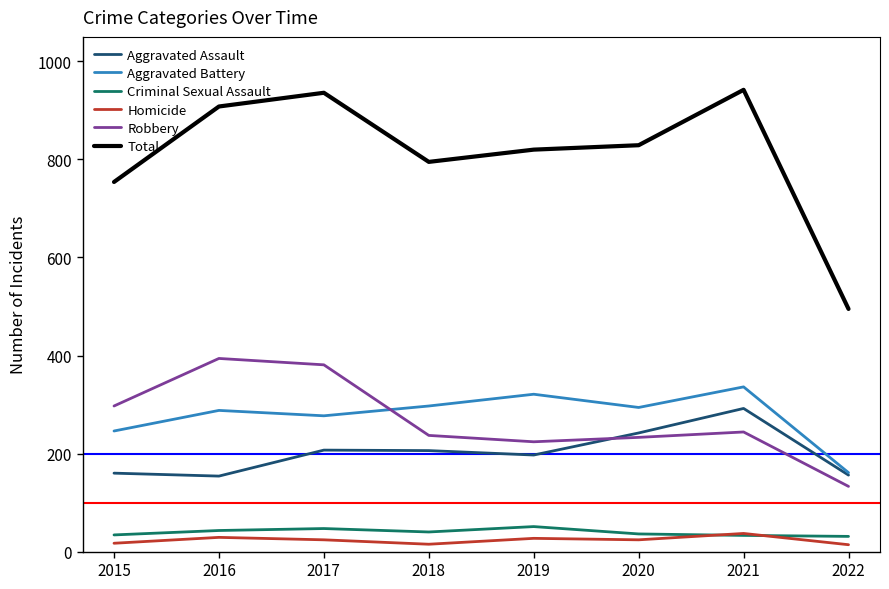

What is the difference between the maximum and minimum values in the Aggravated Battery series?

175